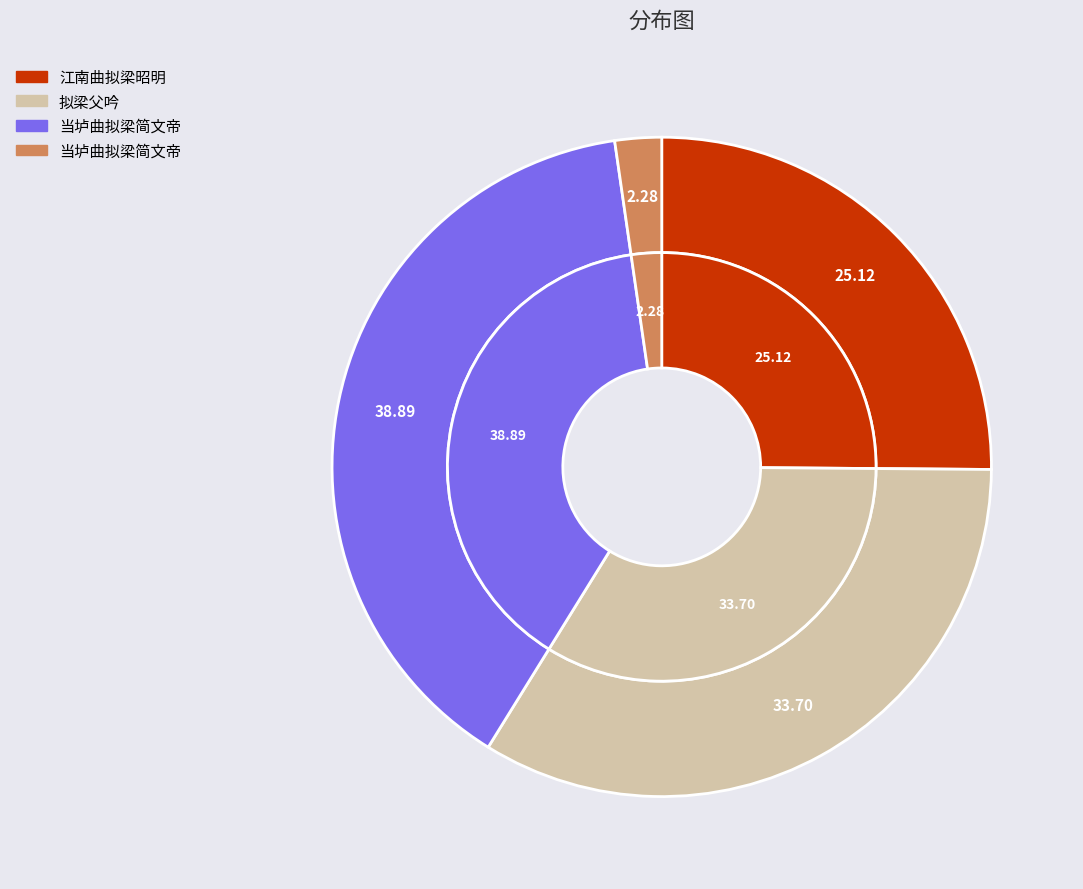

Combined, what portion of the pie is 江南曲拟梁昭明 and 当垆曲拟梁简文帝?

27.4%